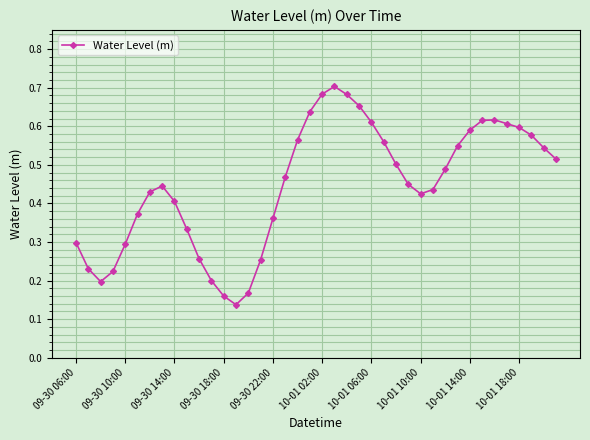

What is the sum of all values?

17.8